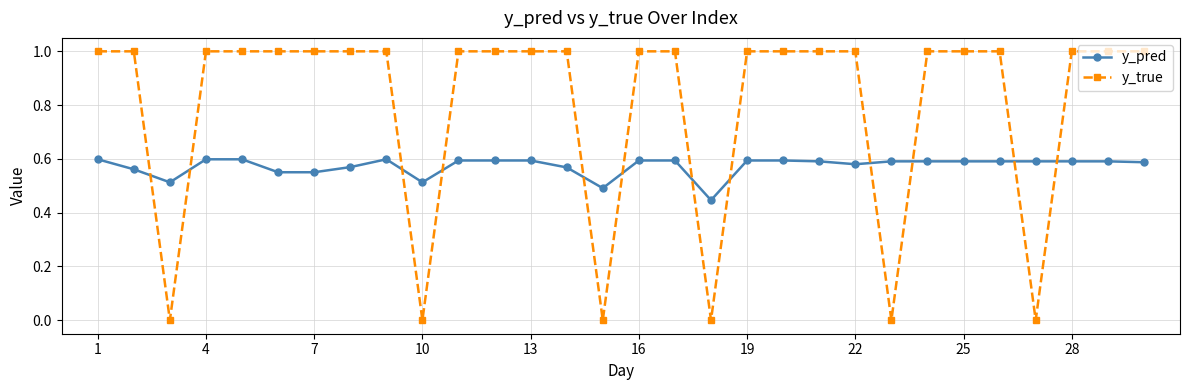

True or false: y_pred has more than 0 interior local peaks.

True